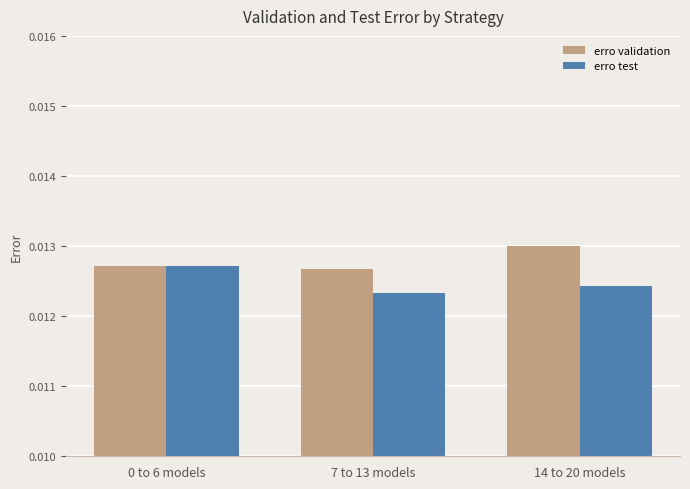

How many bars are there in total?

6